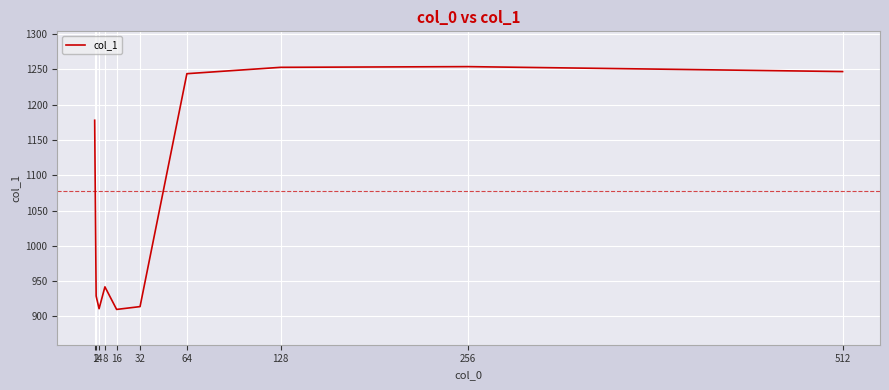

Does the chart have visible grid lines?

Yes